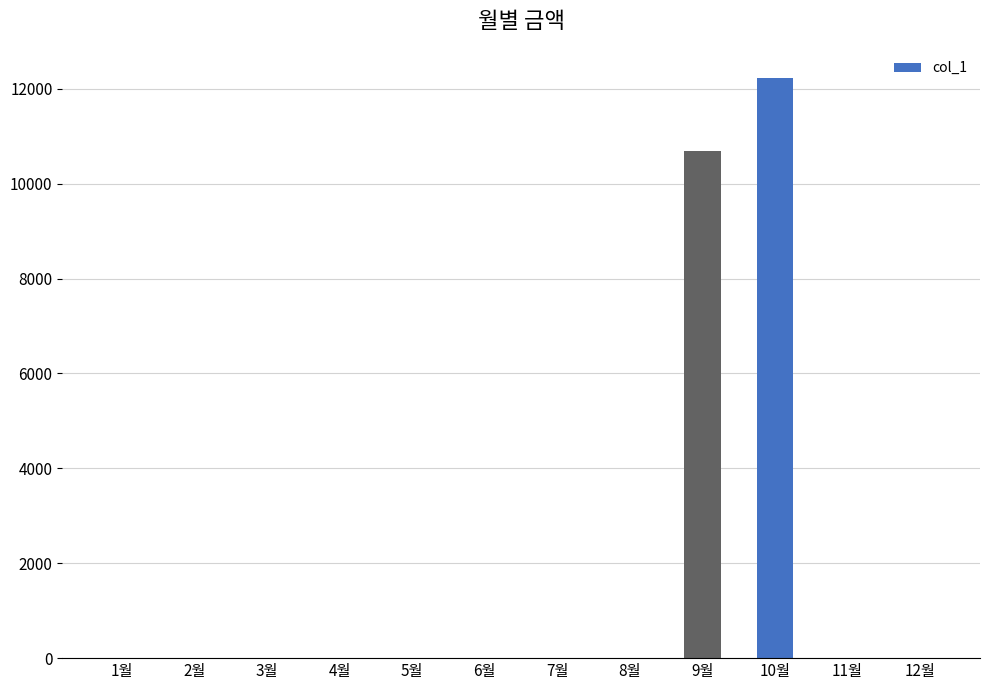

The value at 12월 is 0. True or false?

True